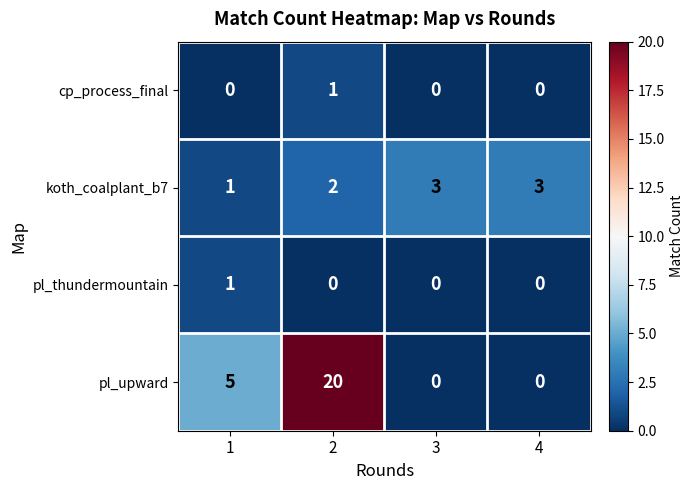

Reading left to right, extract all data points from this chart.

cp_process_final: 0	1	0	0
koth_coalplant_b7: 1	2	3	3
pl_thundermountain: 1	0	0	0
pl_upward: 5	20	0	0